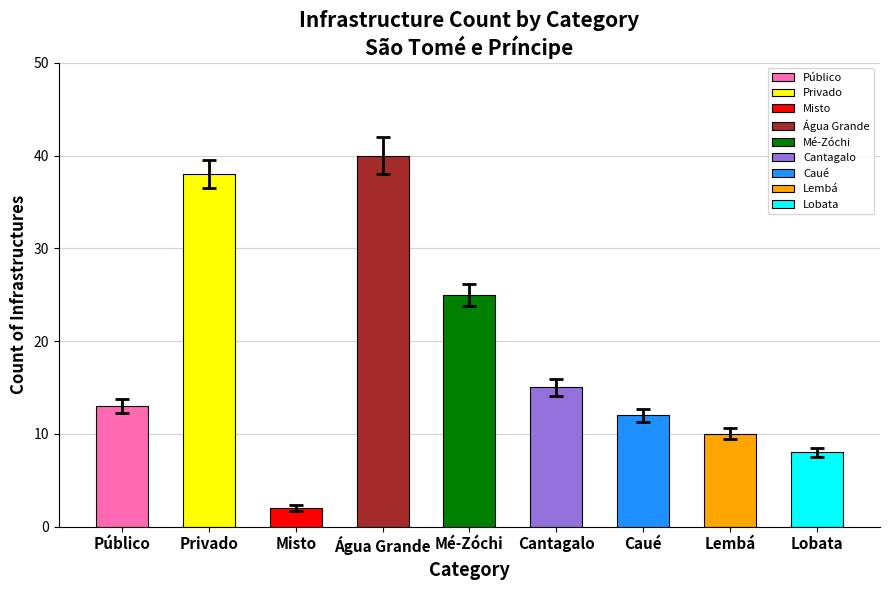

What is the change in value from Cantagalo to Caué?

-3